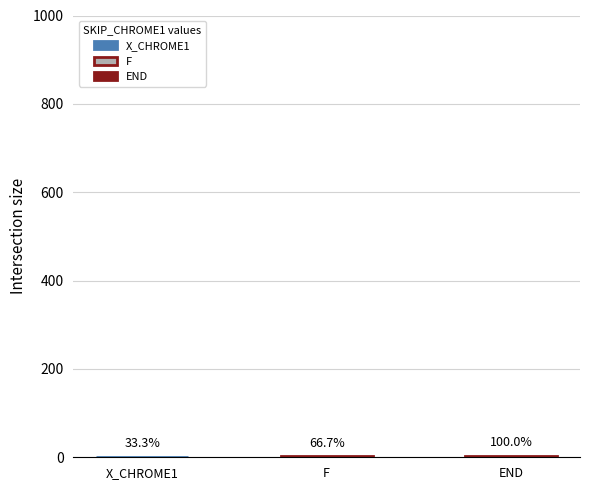

Reading left to right, list all the values displayed in this chart.

1	2	3